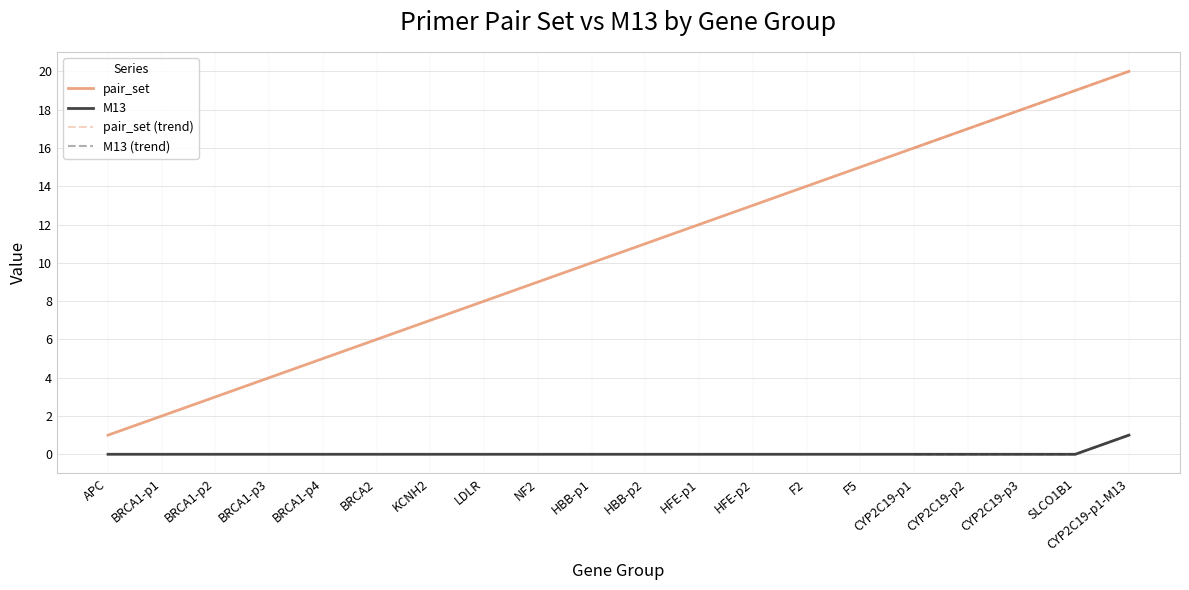

What is the label of the 10th point from the right?

HBB-p2